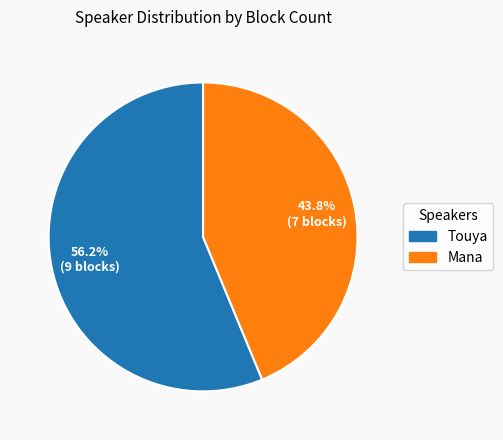

Which category has the biggest portion of the pie?

Touya